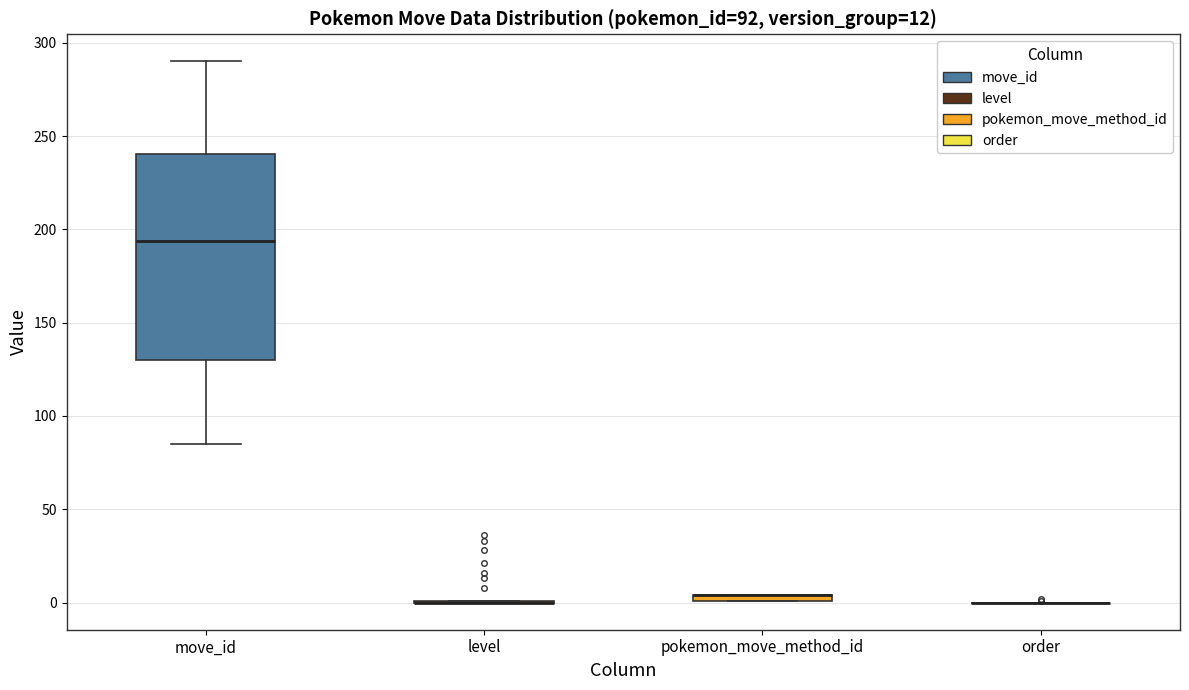

Which box is the tallest, from its lower edge to its upper edge?

move_id